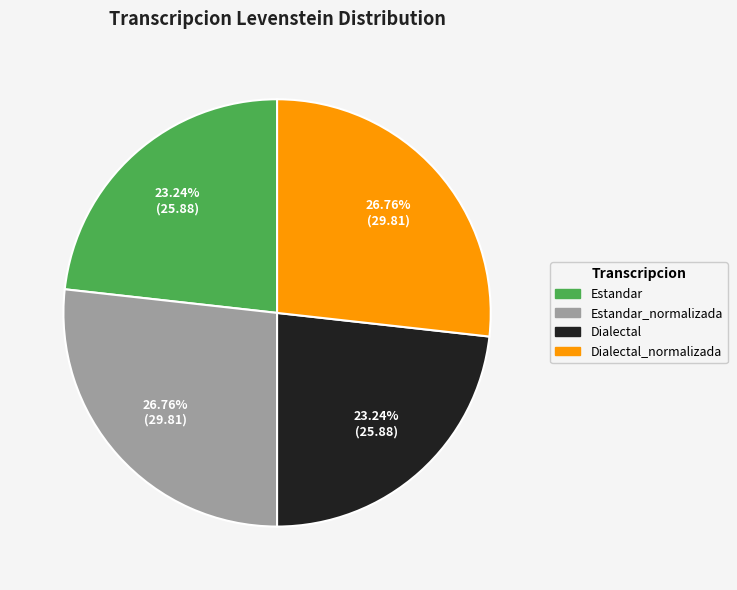

Does Dialectal account for over 50% of the chart?

No